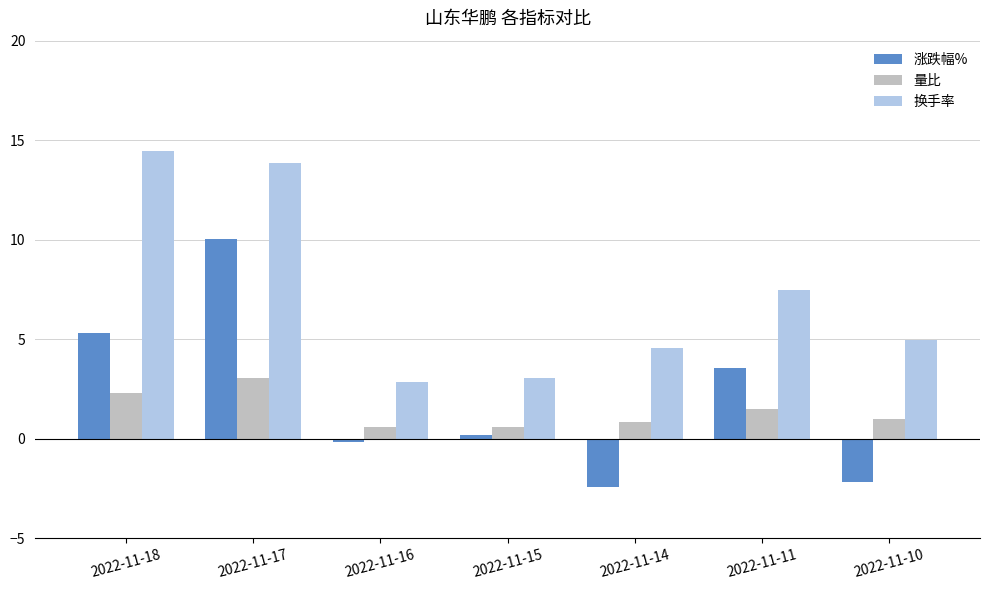

The 换手率 series shows 5.0 at 2022-11-10. True or false?

True